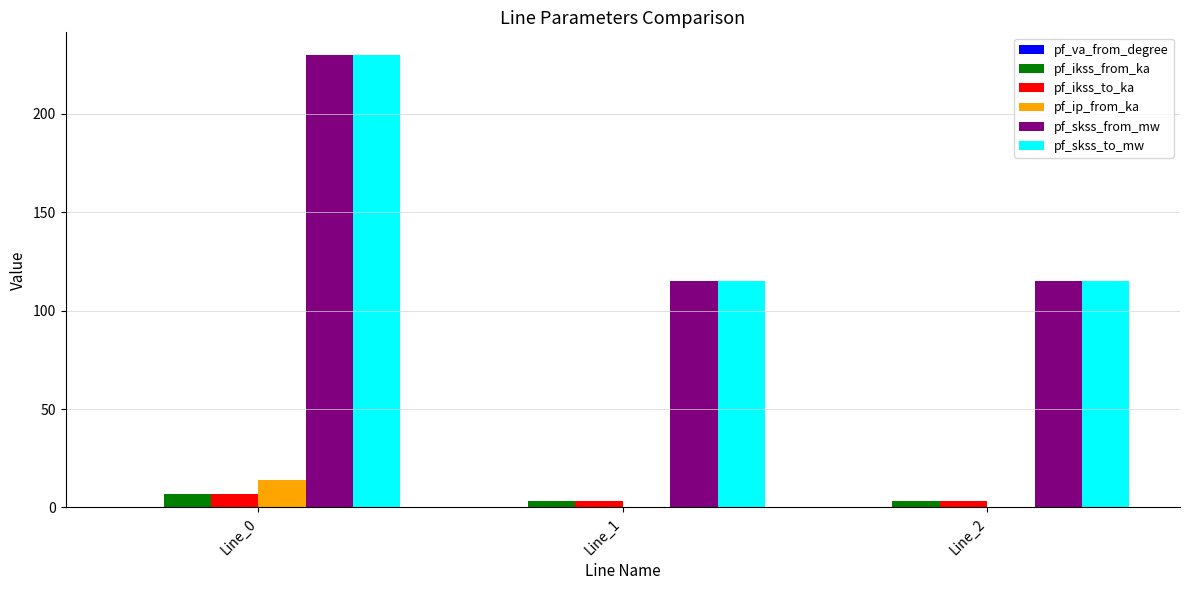

What is the greatest value displayed?

229.9